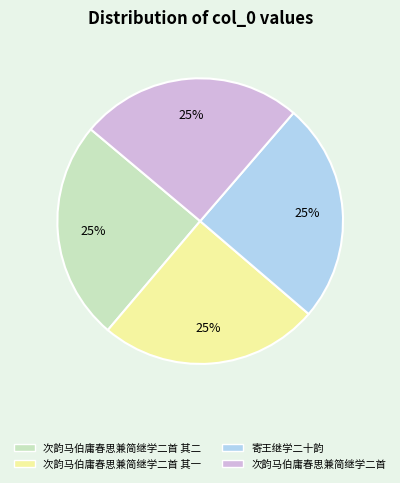

Does any single category account for the majority?

No